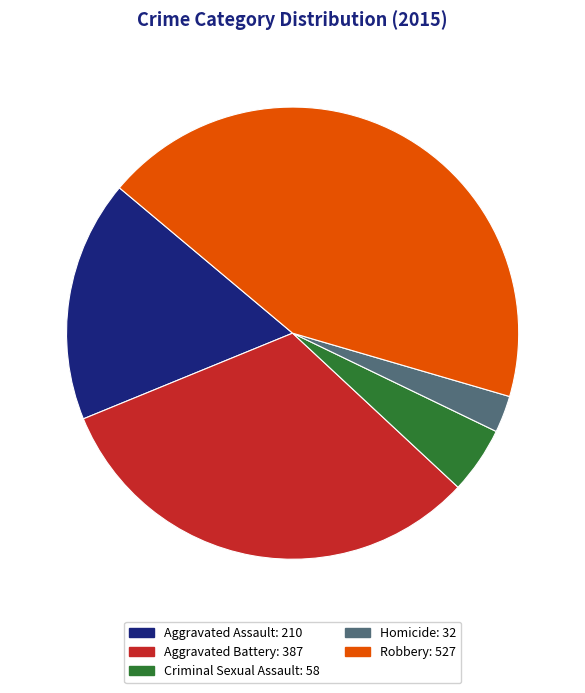

Does Homicide represent more than half of the total?

No